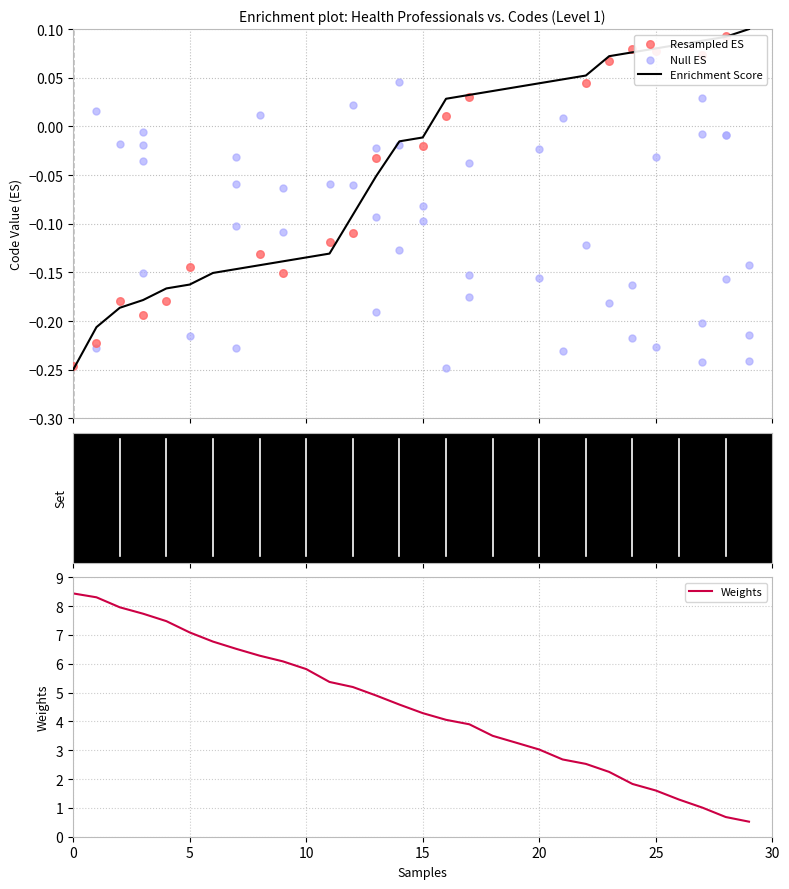

Is it true that Weights equals 7.1 at 5?

True